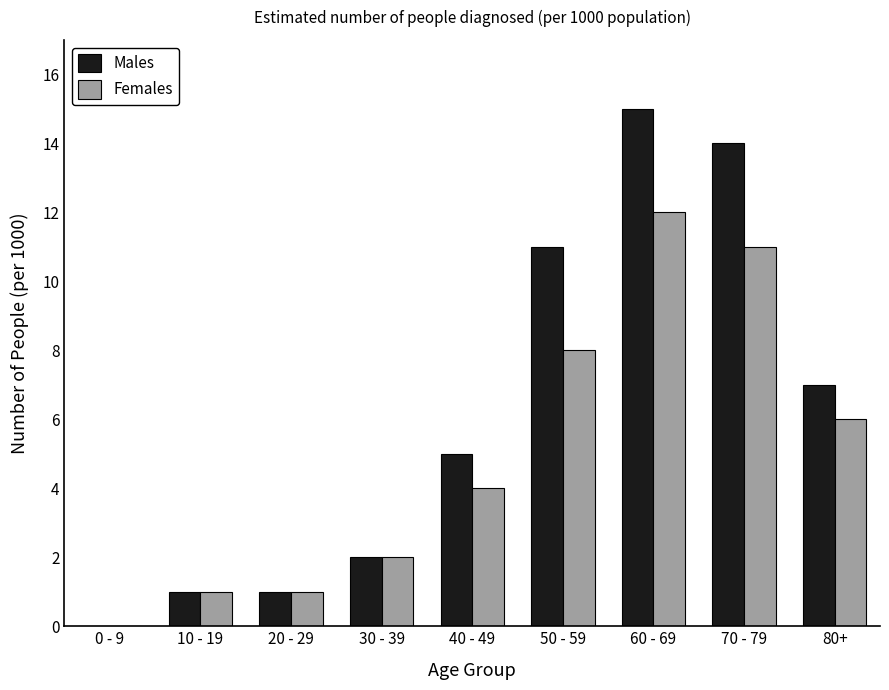

True or false: Males has a value of 2 at 30 - 39.

True